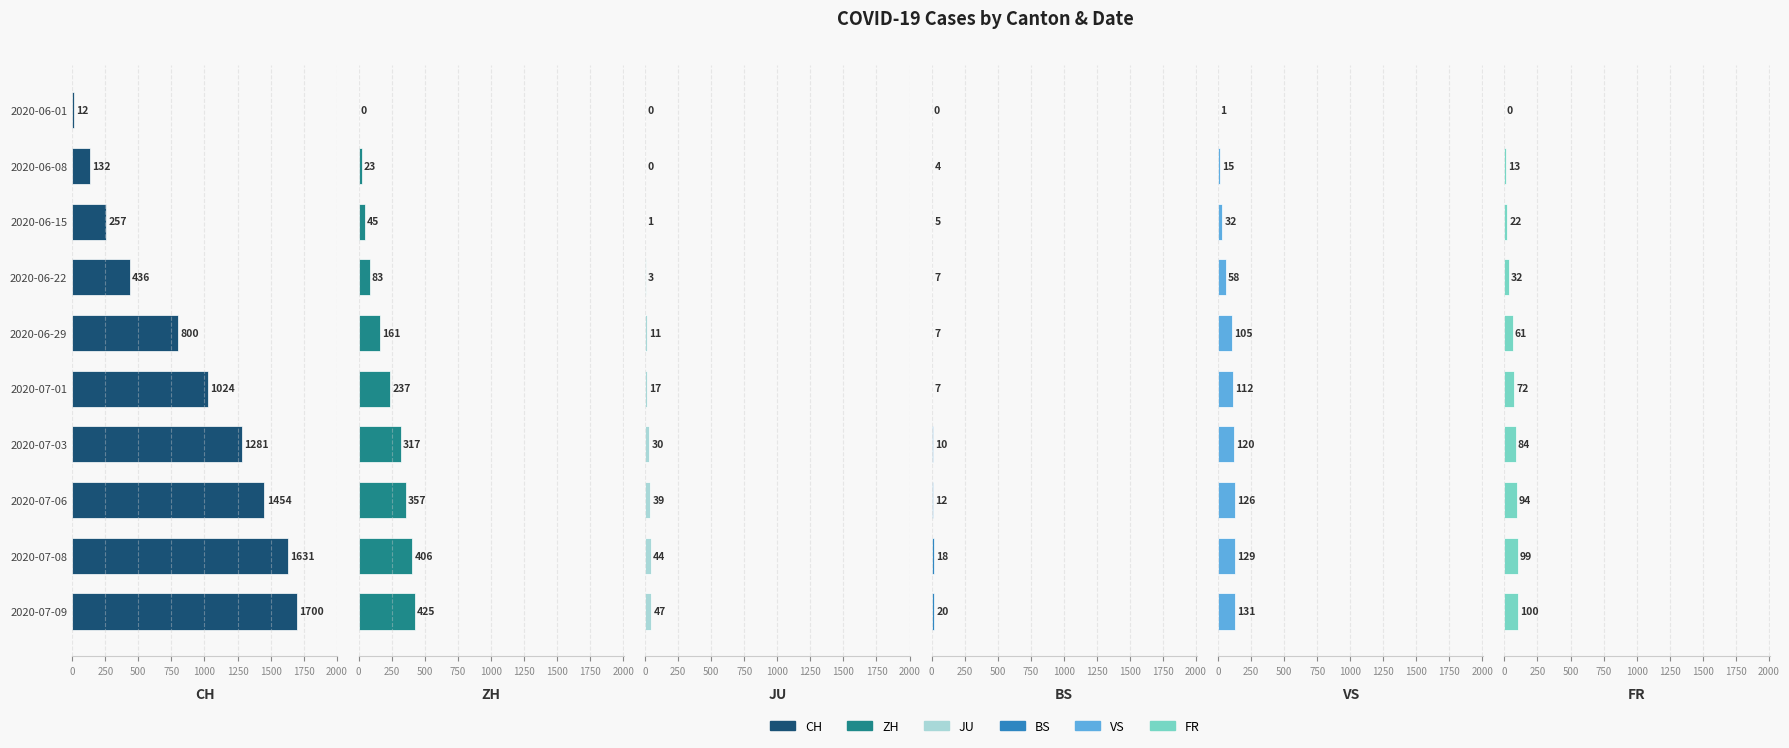

Reading left to right, transcribe all the data shown in this chart.

CH: 12	132	257	436	800	1024	1281	1454	1631	1700
ZH: 0	23	45	83	161	237	317	357	406	425
JU: 0	0	1	3	11	17	30	39	44	47
BS: 0	4	5	7	7	7	10	12	18	20
VS: 1	15	32	58	105	112	120	126	129	131
FR: 0	13	22	32	61	72	84	94	99	100